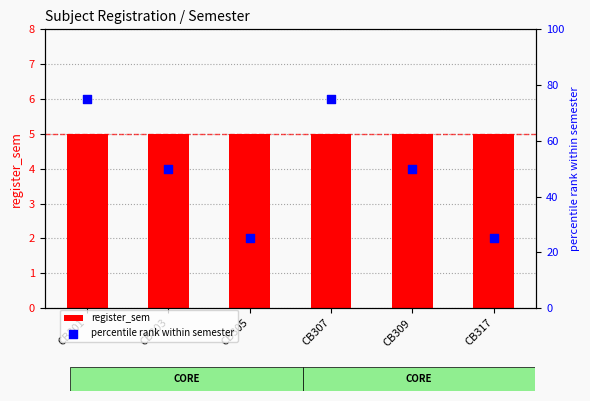

Which series reaches the minimum Y coordinate?

register_sem